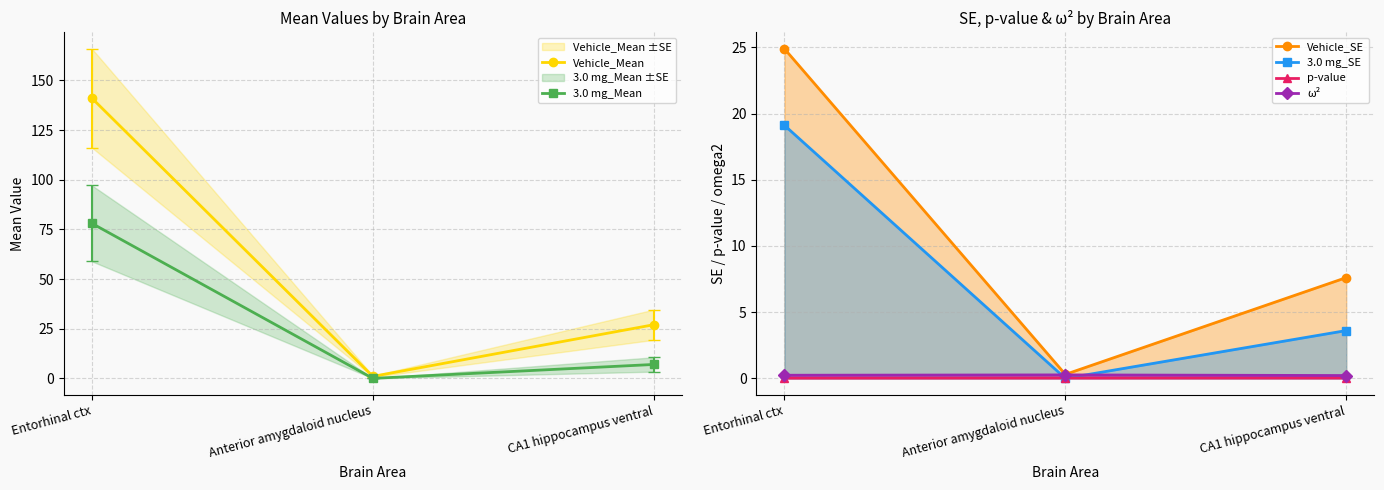

At which label does 3.0 mg_SE reach its peak?

Entorhinal ctx